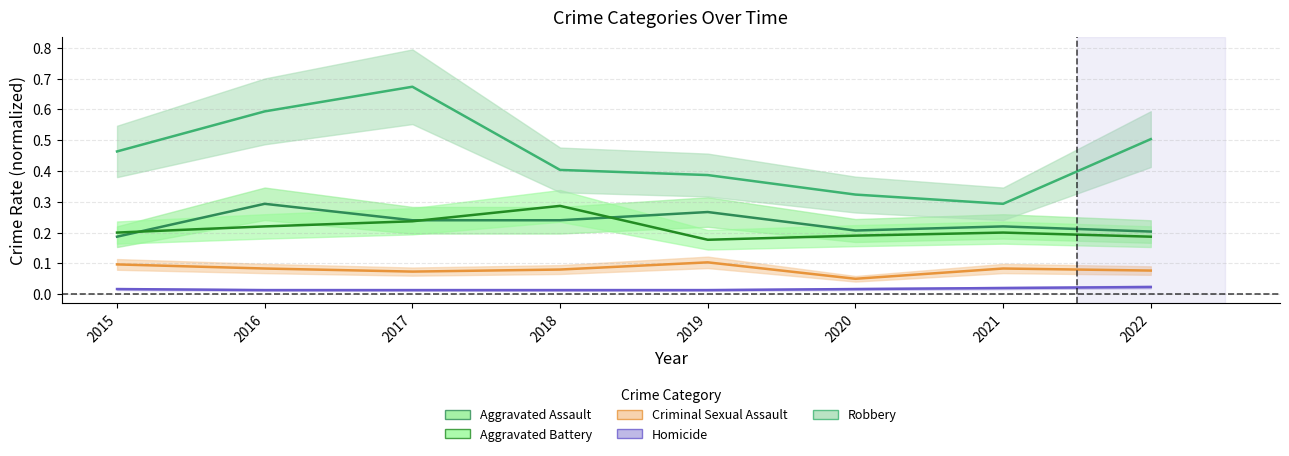

What is the difference between the maximum and minimum values in the Aggravated Battery series?

0.1